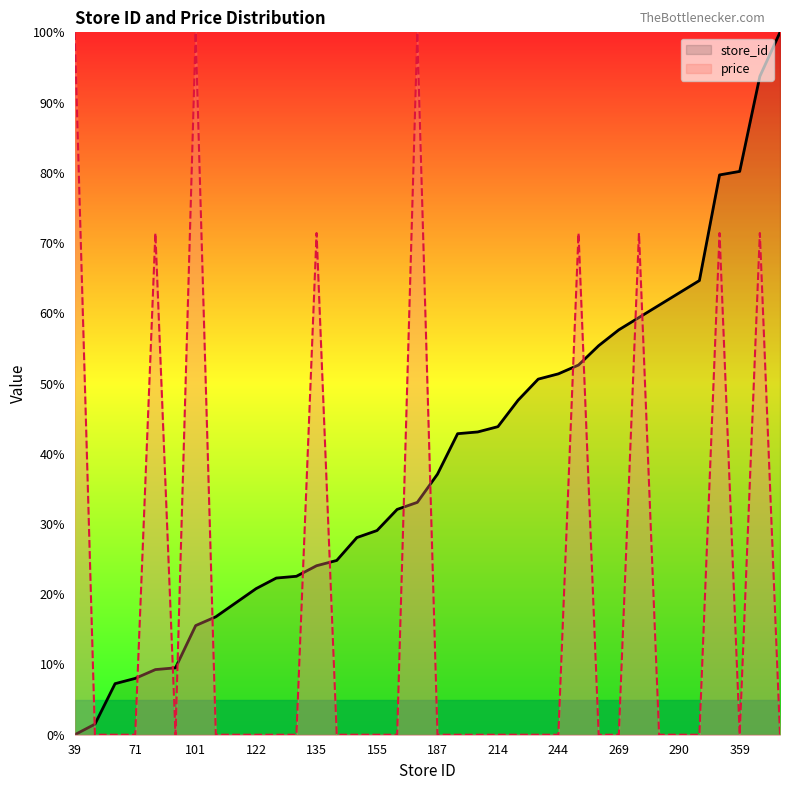

True or false: store_id has more than 1 interior local peaks.

False